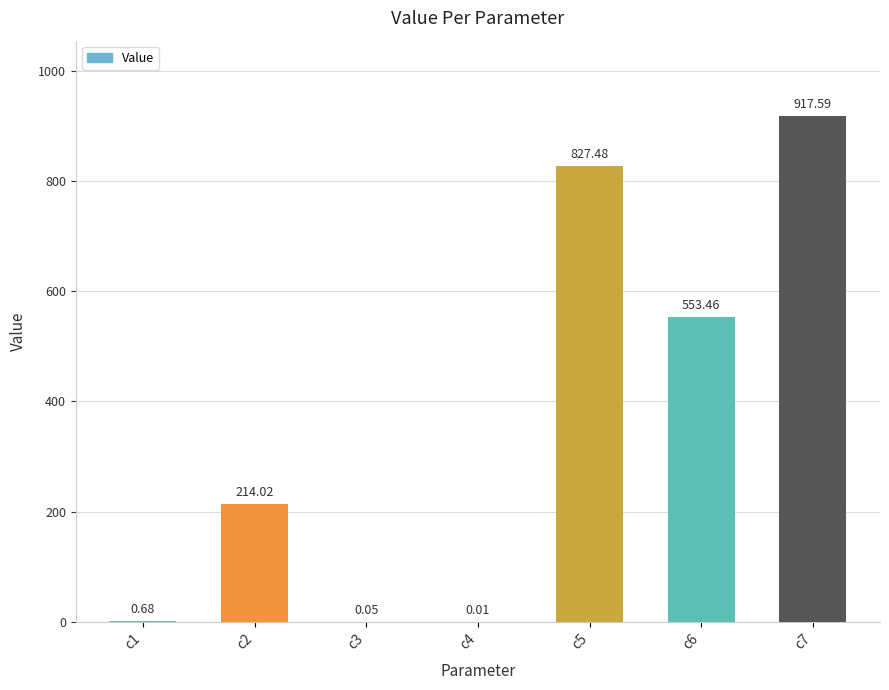

Which has a higher value, c7 or c4?

c7